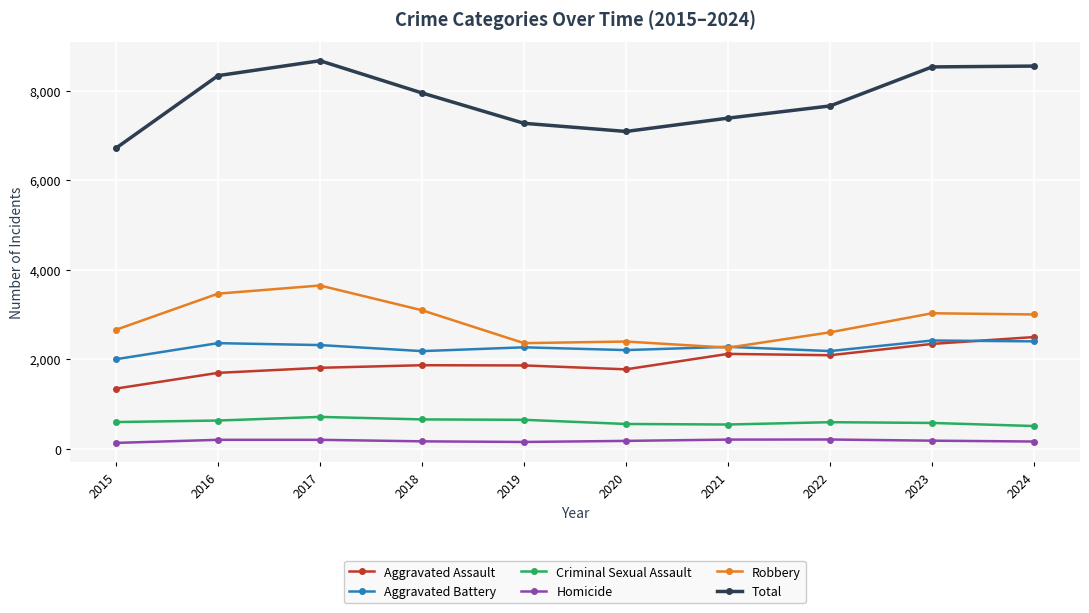

How many data points in Aggravated Battery are less than 2274?

5